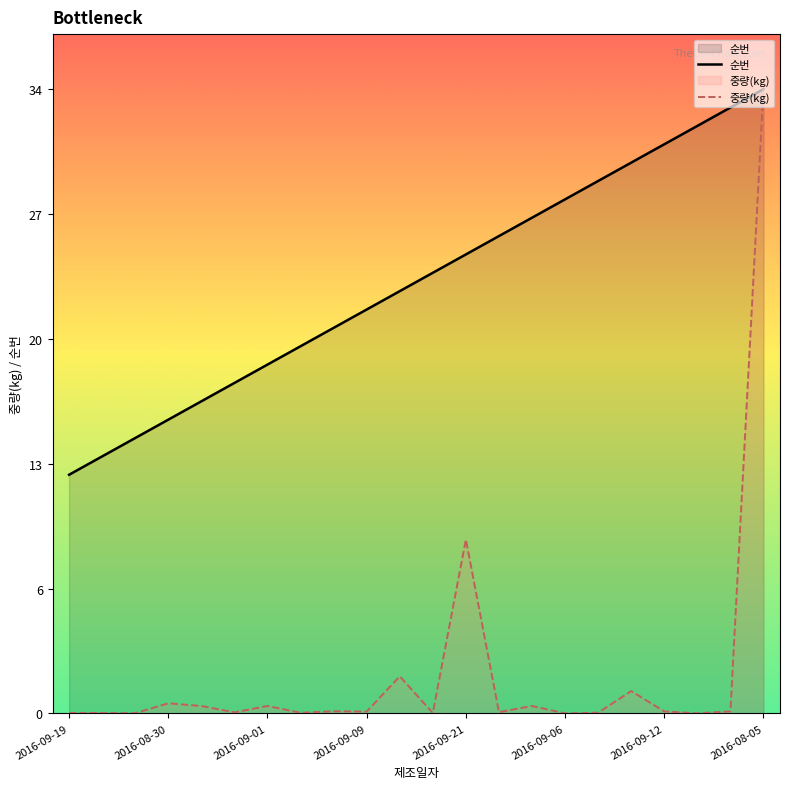

What are all the series names shown in the legend?

순번, 중량(kg)